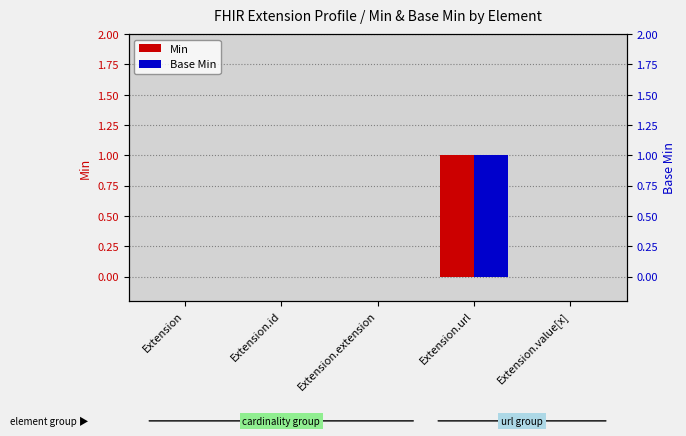

What are all the series names shown in the legend?

Min, Base Min